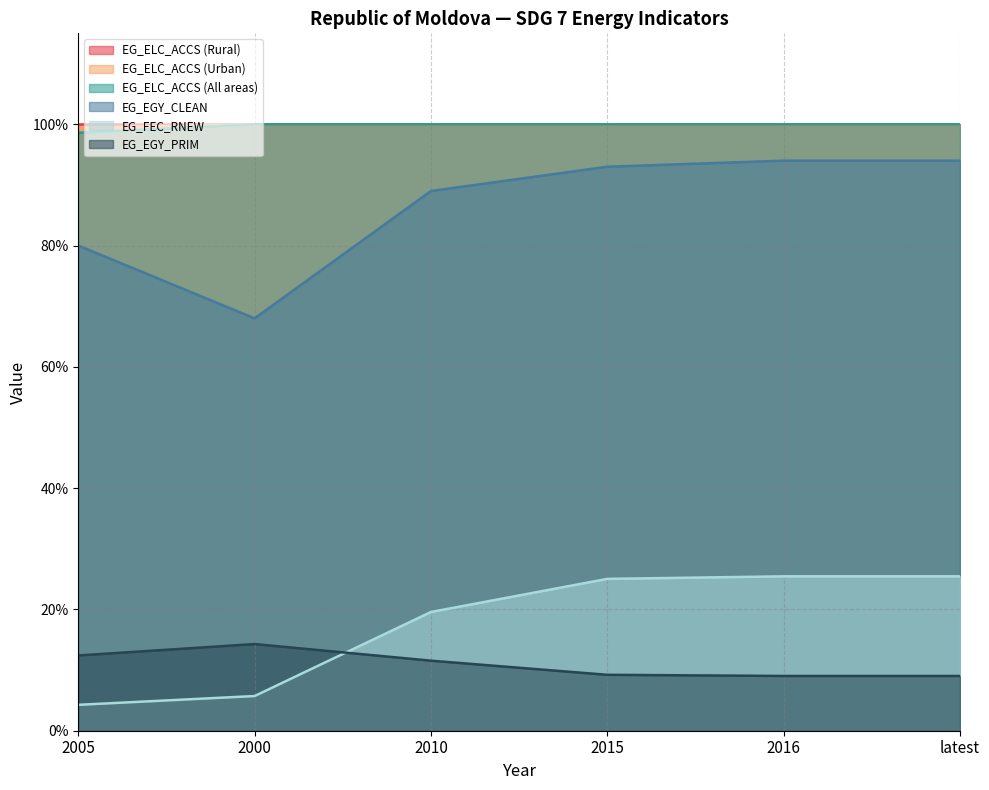

True or false: EG_ELC_ACCS (All areas) and EG_EGY_CLEAN cross at least once.

False